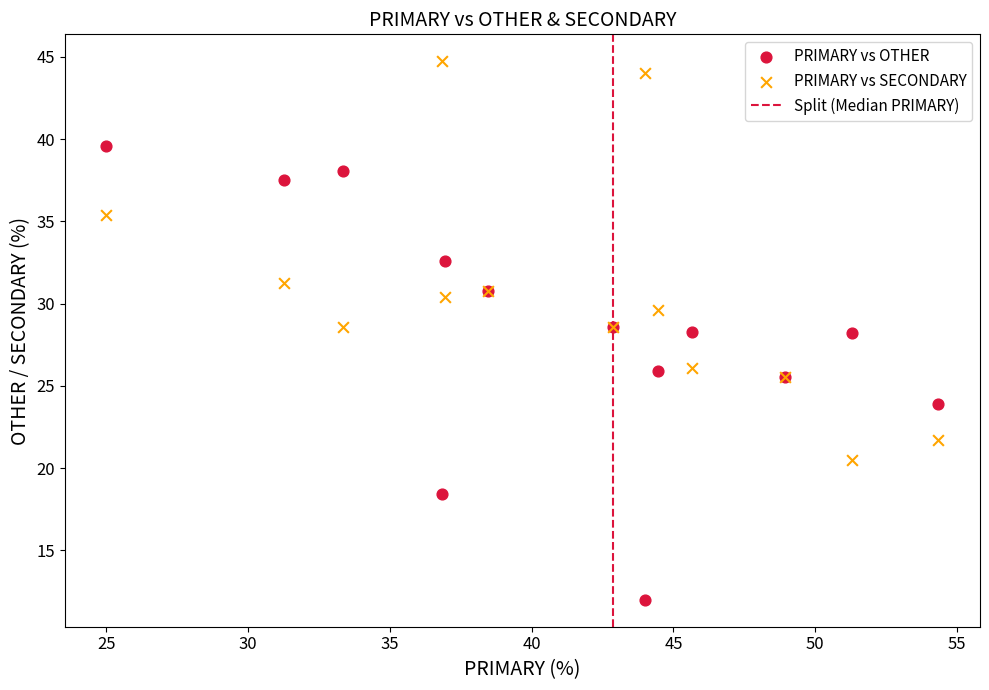

Which series has the widest spread of Y values?

PRIMARY vs OTHER